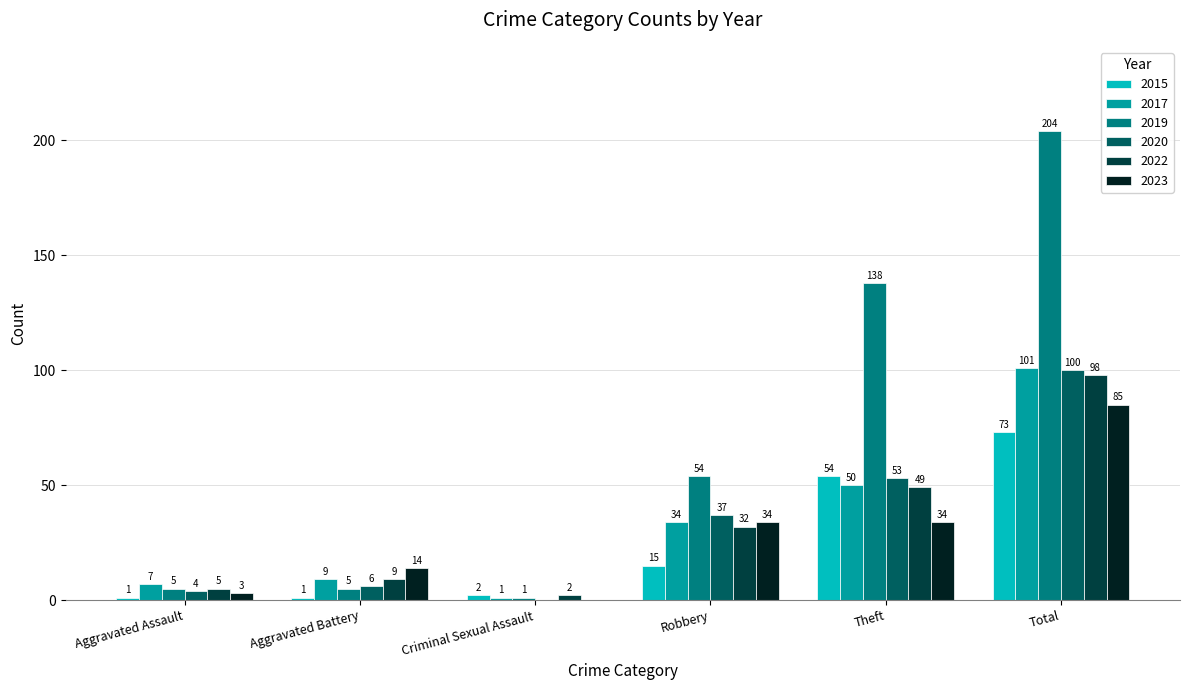

Which series changed the most between Aggravated Battery and Robbery?

2019